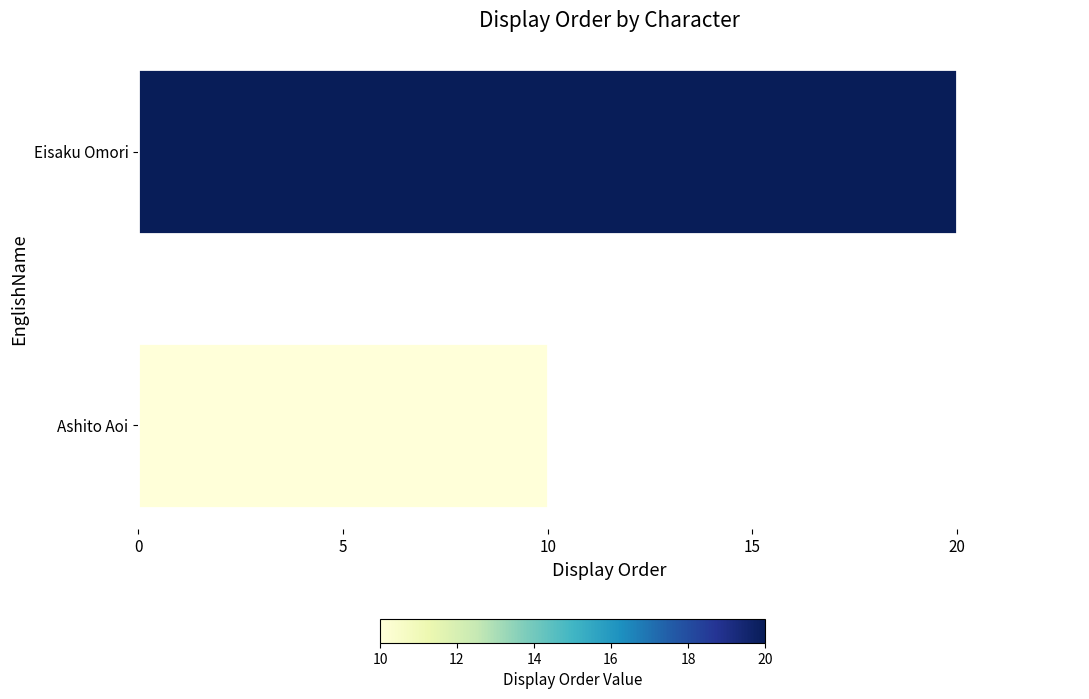

What is the ratio of the value at Eisaku Omori to the value at Ashito Aoi?

2.0